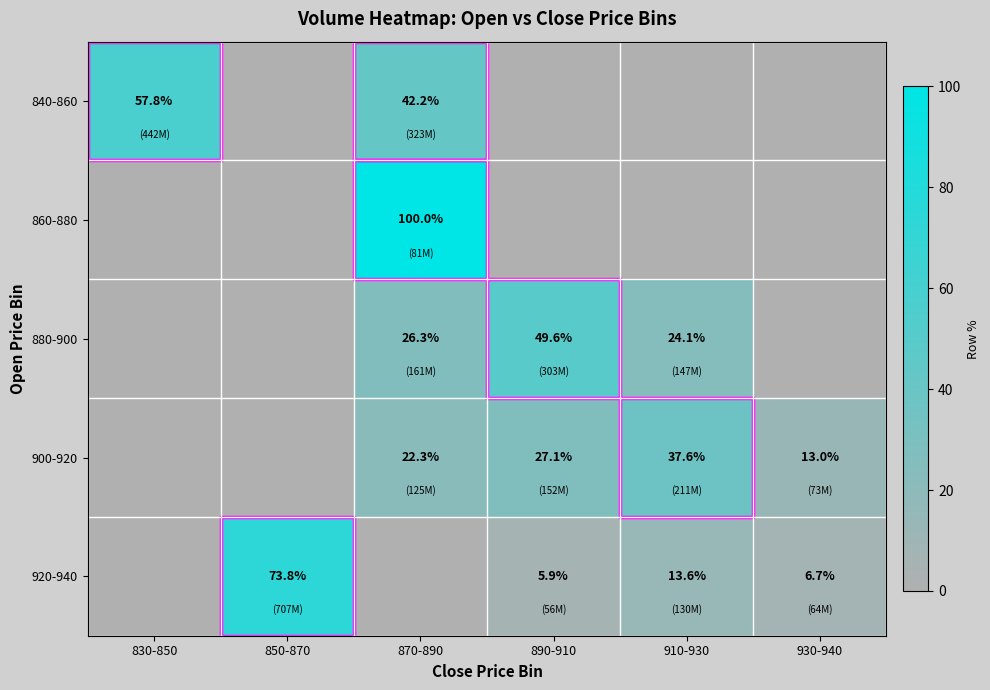

True or false: 840-860 has a value of 8.6 at 870-890.

False